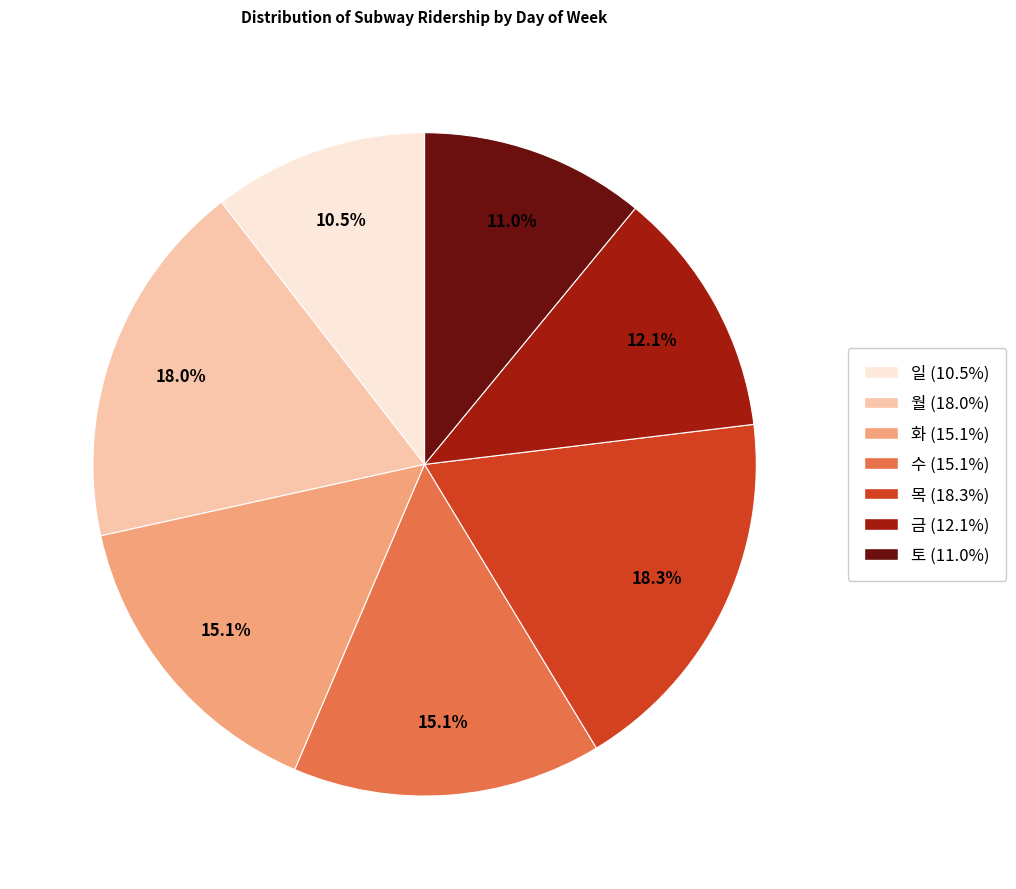

Combined, do 금 and 목 account for over 50%?

No